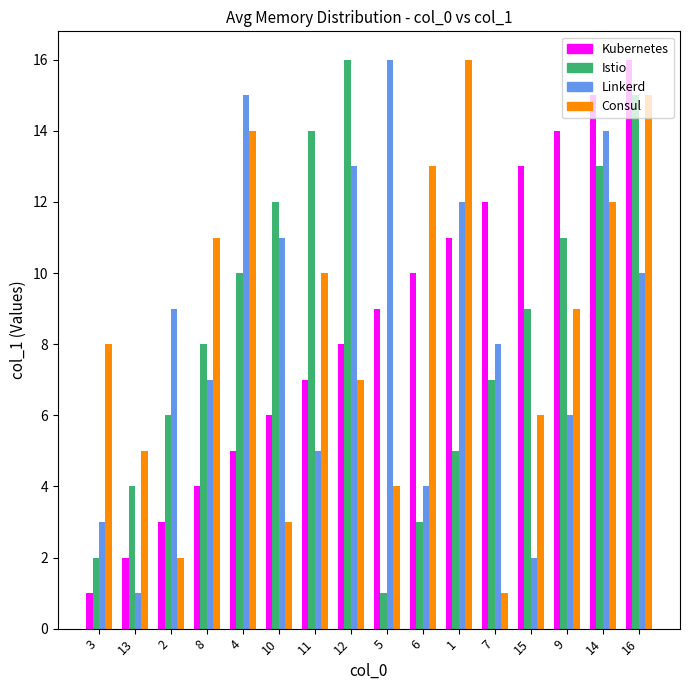

The value of Consul at 10 is 5. True or false?

False